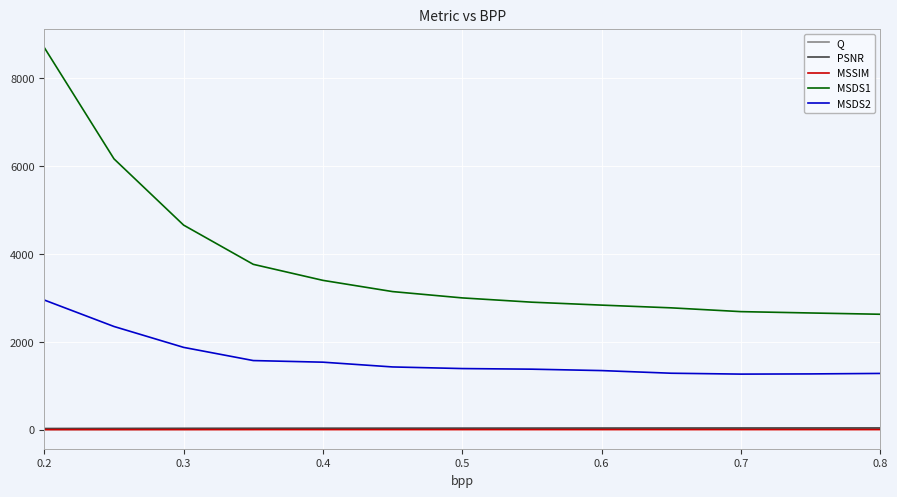

Which series has the widest spread of values?

MSDS1